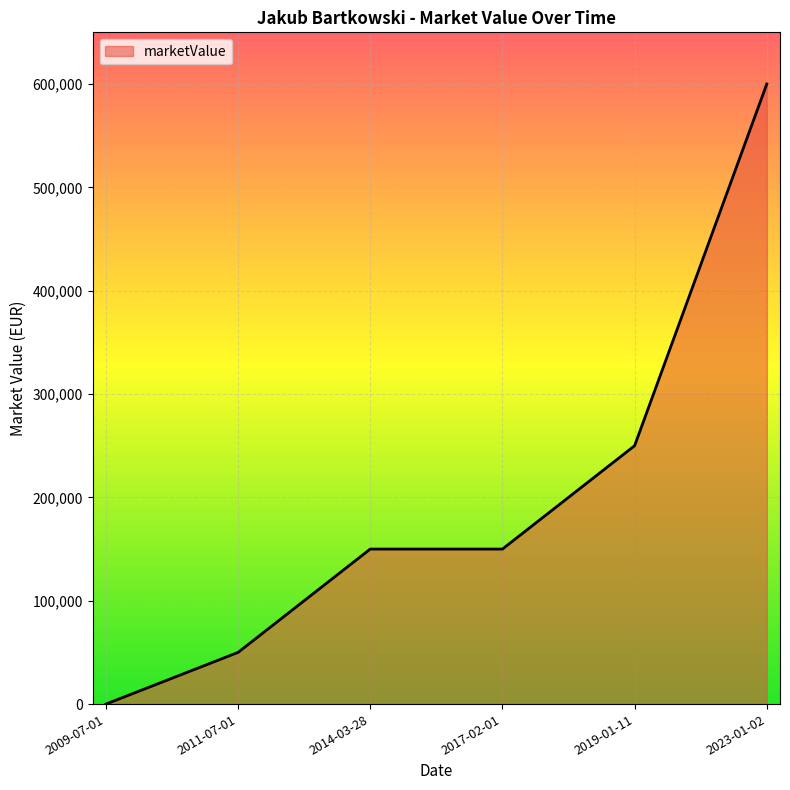

At which label is the value closest to 300000?

2019-01-11